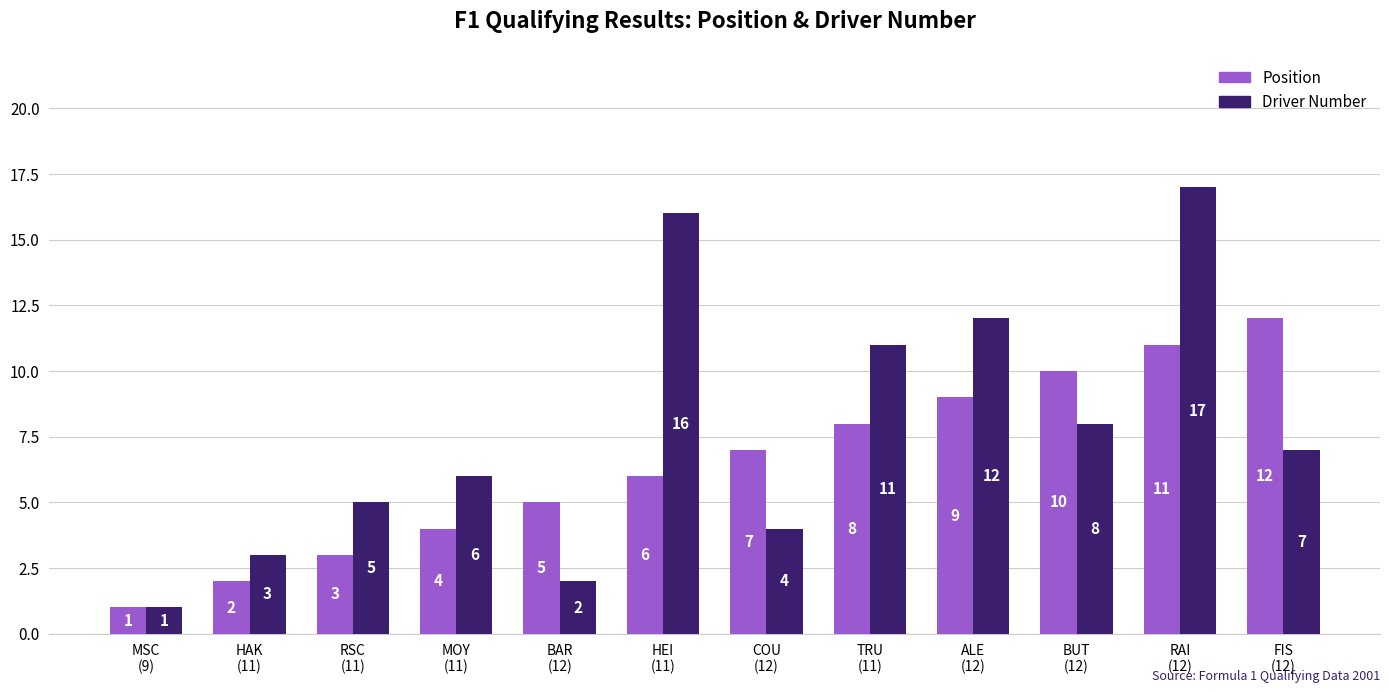

What is the maximum value shown in the chart?

17